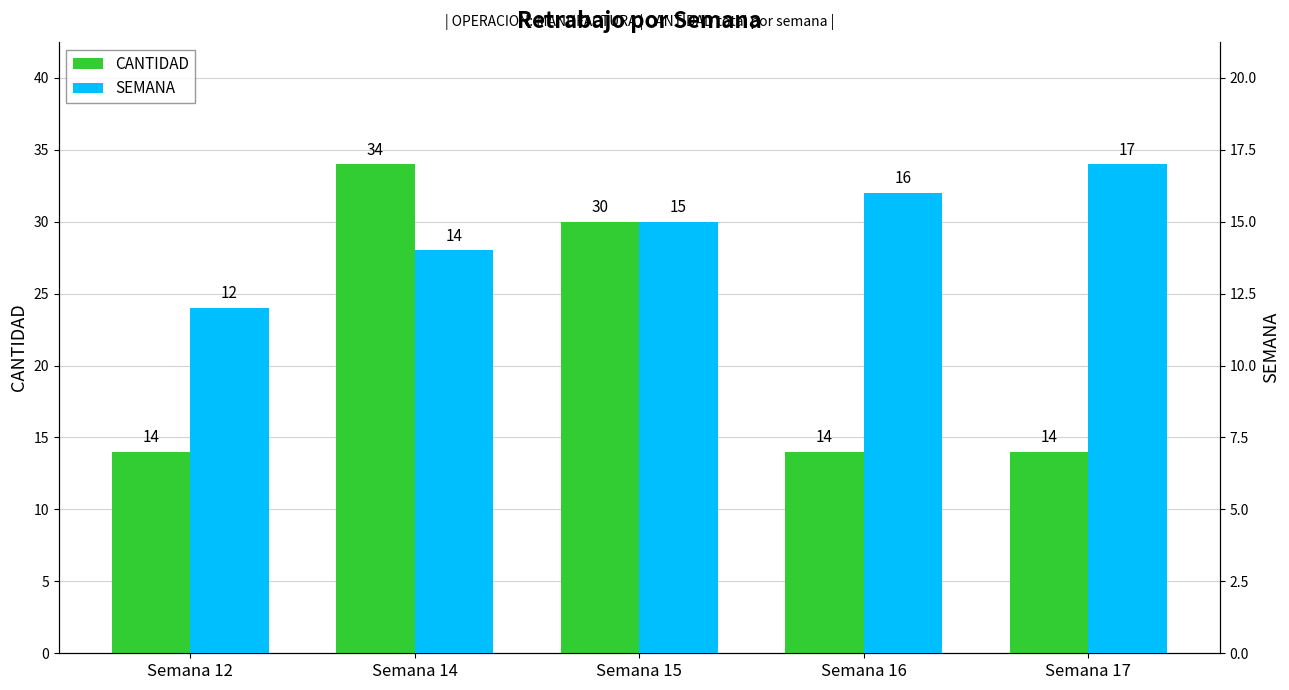

Rank the series at Semana 15 from highest to lowest value.

CANTIDAD, SEMANA